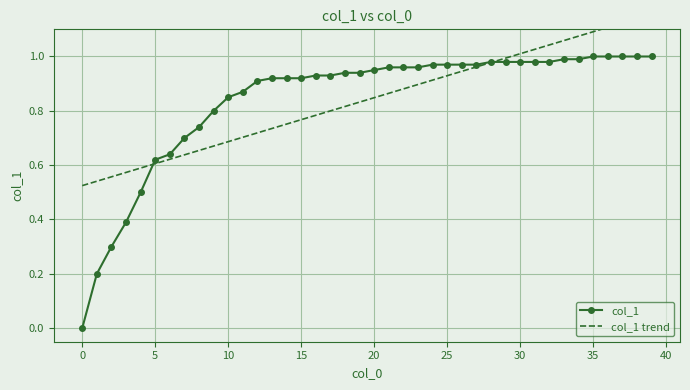

Which series has the largest total across all categories?

col_1